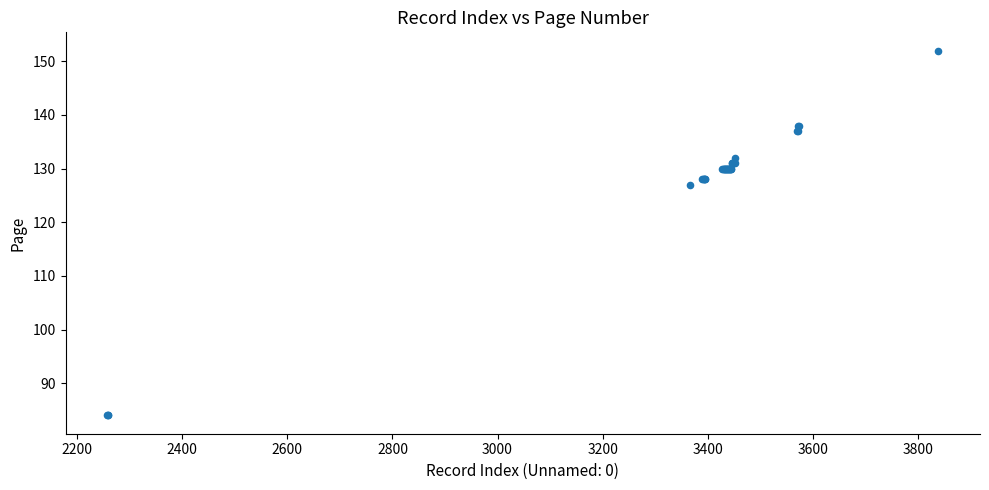

What Y value in the scatter plot is closest to 118?

127